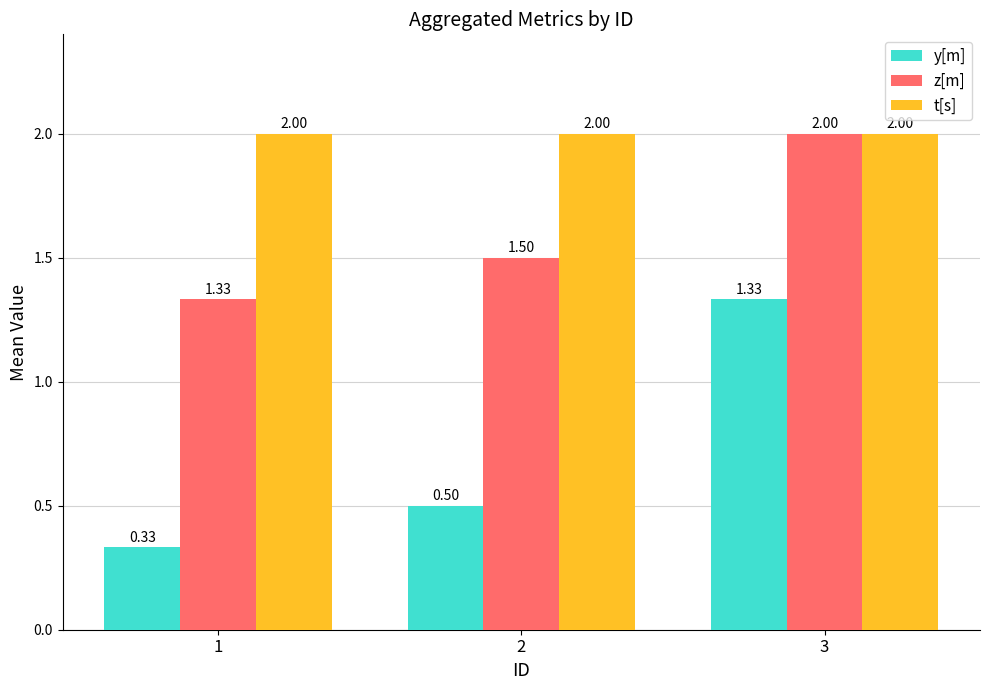

At 2, list the series in order from largest to smallest.

t[s], z[m], y[m]